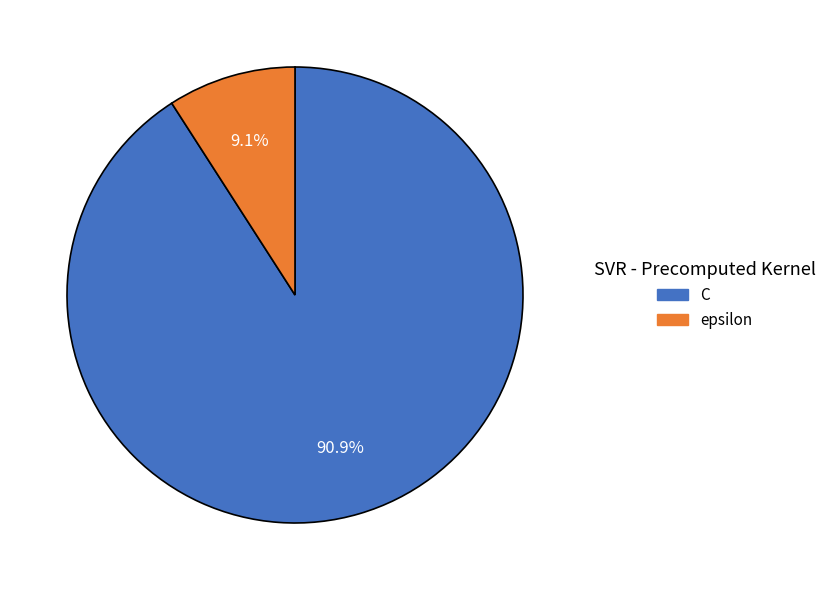

Does C represent more than half of the total?

Yes